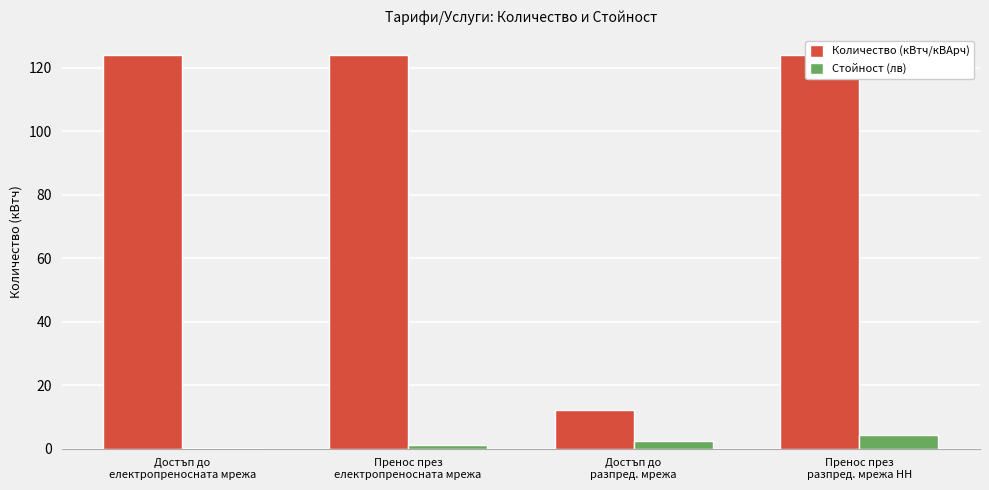

The value of Количество (кВтч/кВАрч) at Пренос през
разпред. мрежа НН is 179.5. True or false?

False